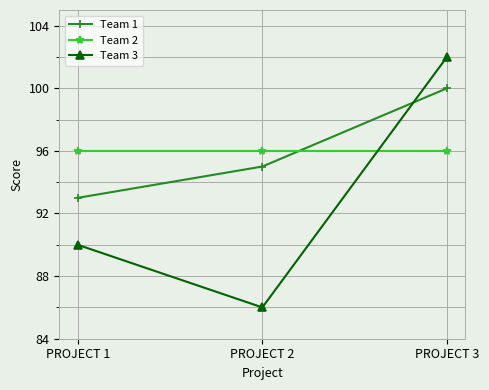

What is the value of the Team 2 point at the 3rd from the left?

96